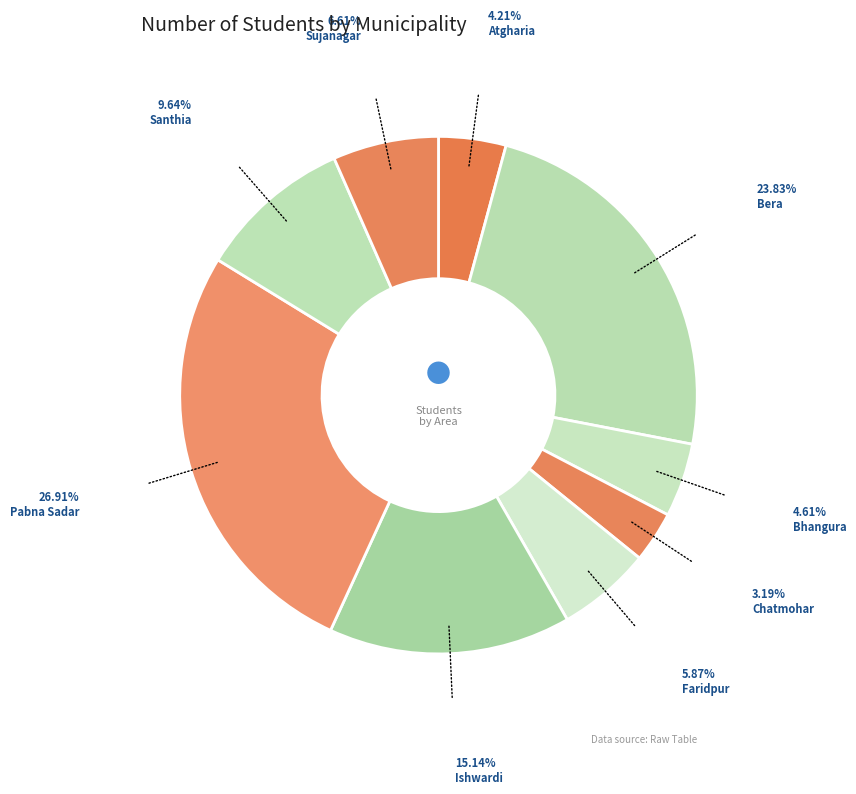

Which slice is the smallest?

Chatmohar